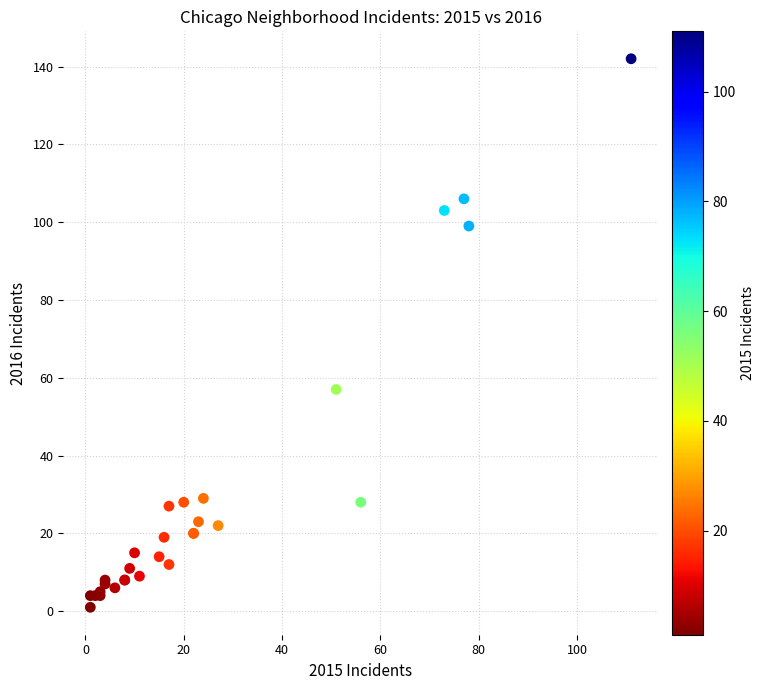

What Y value in the scatter plot is closest to 71?

57